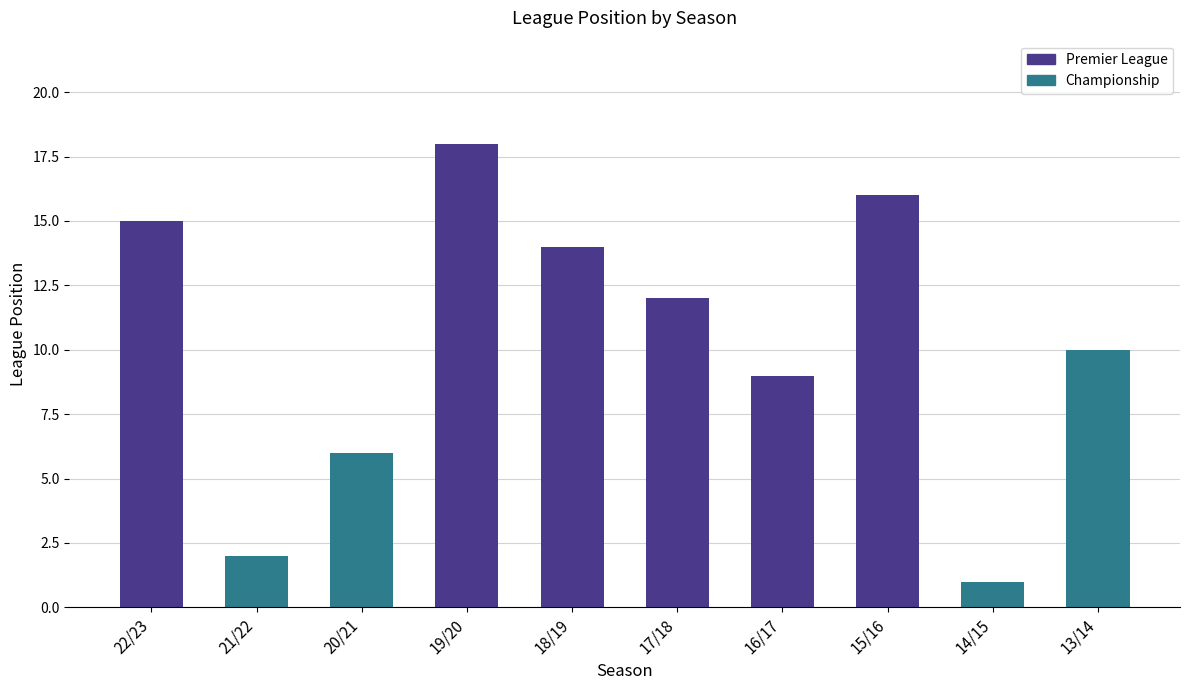

Count the number of categories in the chart.

10